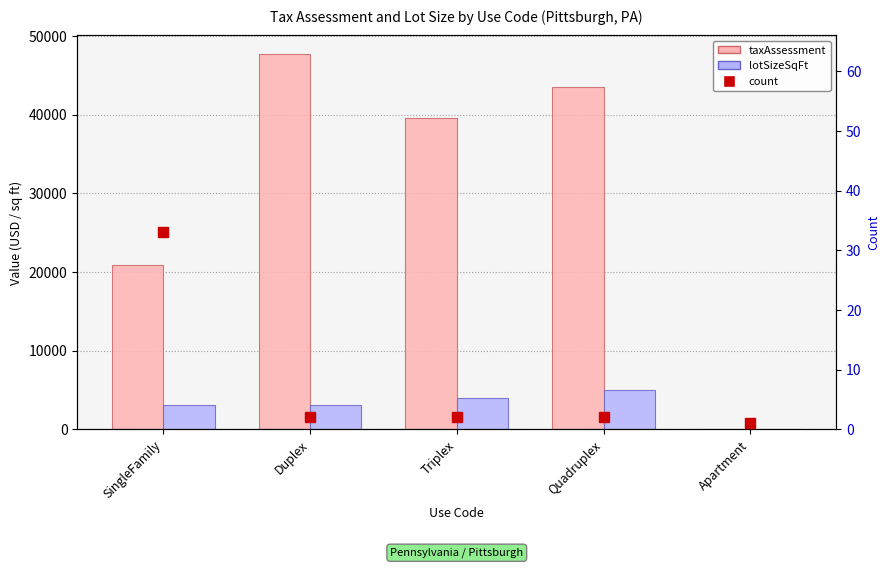

Reading left to right, list all the values displayed in this chart.

taxAssessment: SingleFamily=20841.7	Duplex=47700.0	Triplex=39600.0	Quadruplex=43500.0	Apartment=0.0
lotSizeSqFt: SingleFamily=3085.8	Duplex=3044.0	Triplex=4024.0	Quadruplex=4965.0	Apartment=0.0
count: SingleFamily=33.0	Duplex=2.0	Triplex=2.0	Quadruplex=2.0	Apartment=1.0